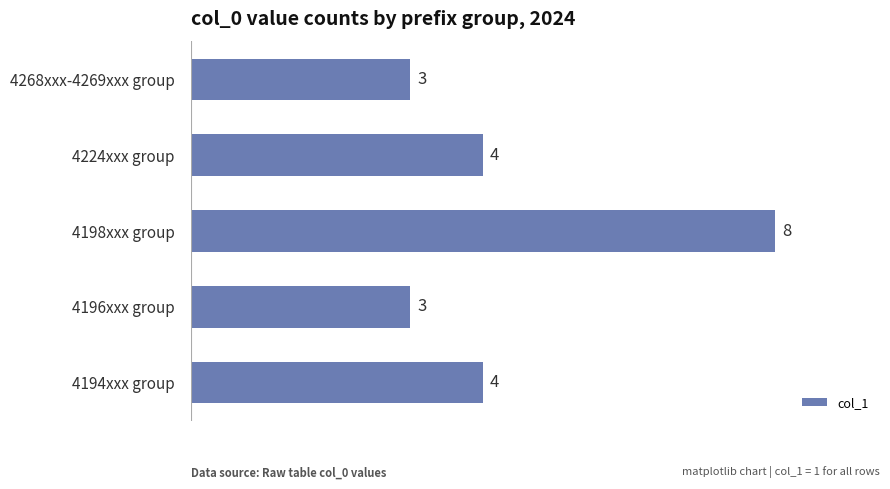

Are the bars grouped side by side (vs. stacked)?

No